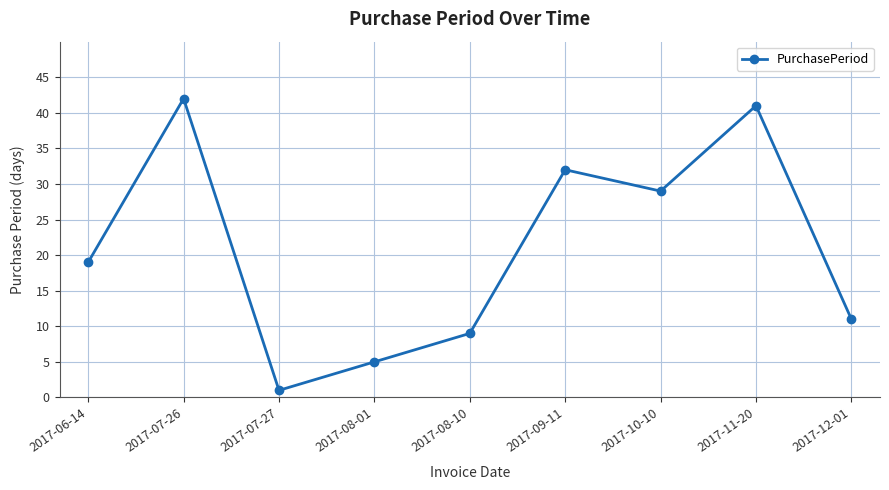

At which category does the chart reach its peak across all series?

2017-07-26